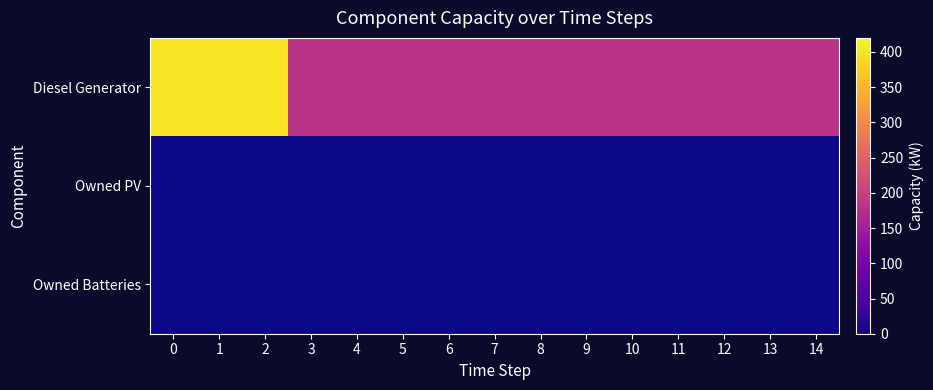

List the series in order of their peak value, lowest first.

Owned PV, Owned Batteries, Diesel Generator